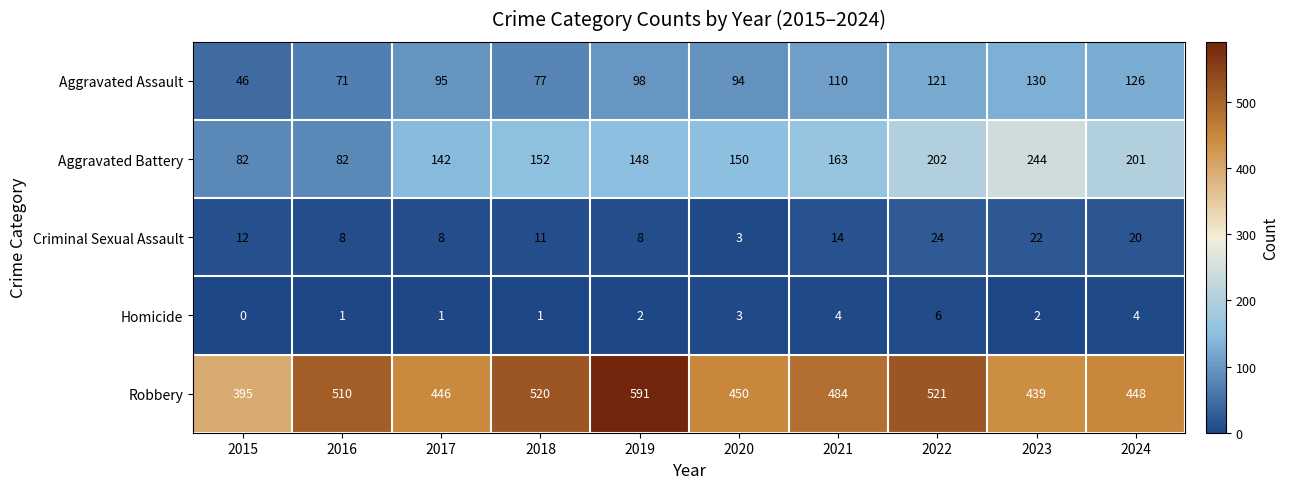

What is the average value of the Criminal Sexual Assault series?

13